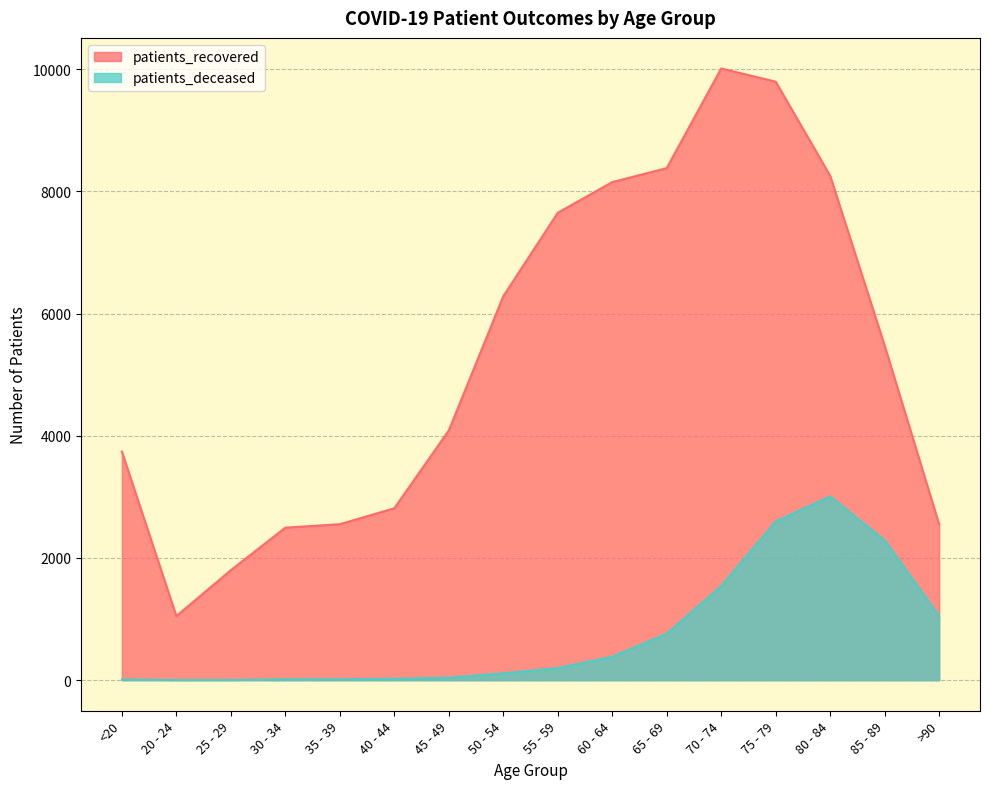

True or false: patients_deceased and patients_recovered intersect in this chart.

False